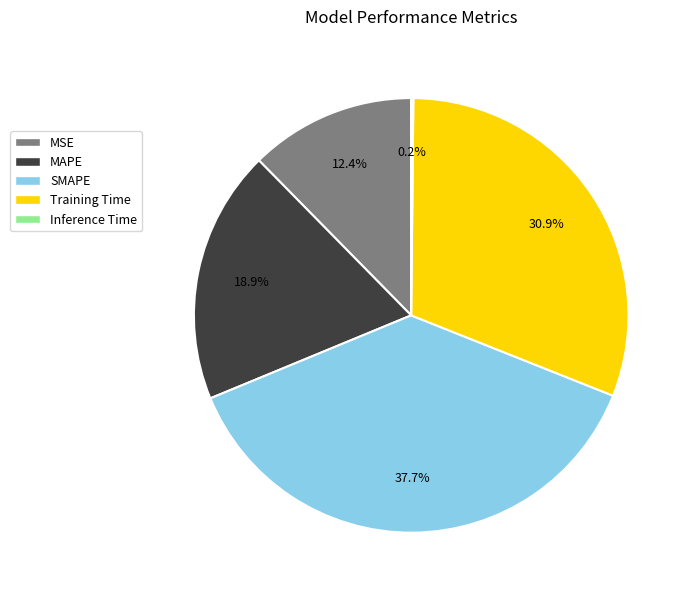

The MAPE slice represents 19% of the pie. True or false?

True